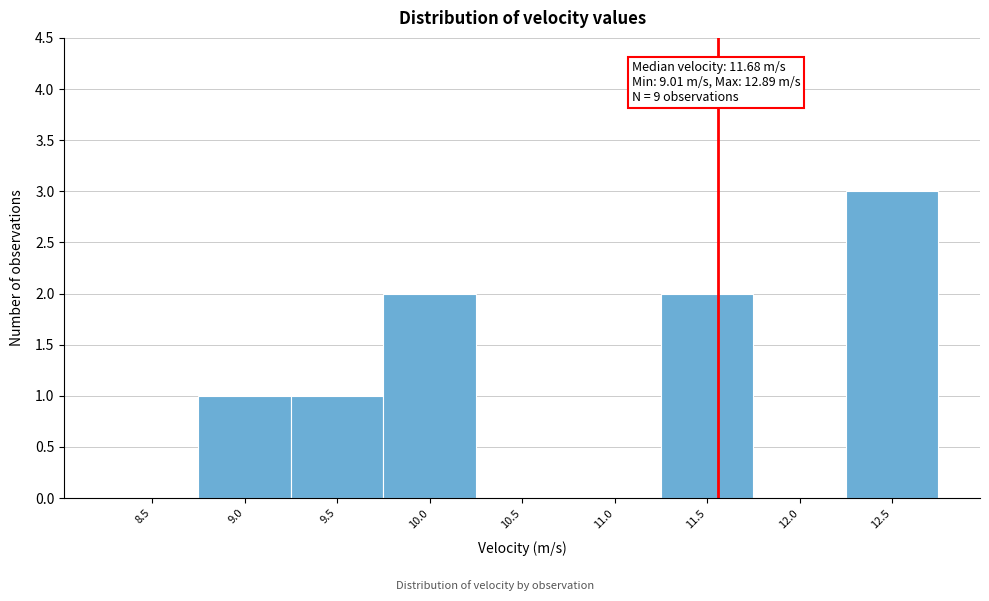

Reading left to right, transcribe all the data shown in this chart.

8.5=0	9.0=1	9.5=1	10.0=2	10.5=0	11.0=0	11.5=2	12.0=0	12.5=3